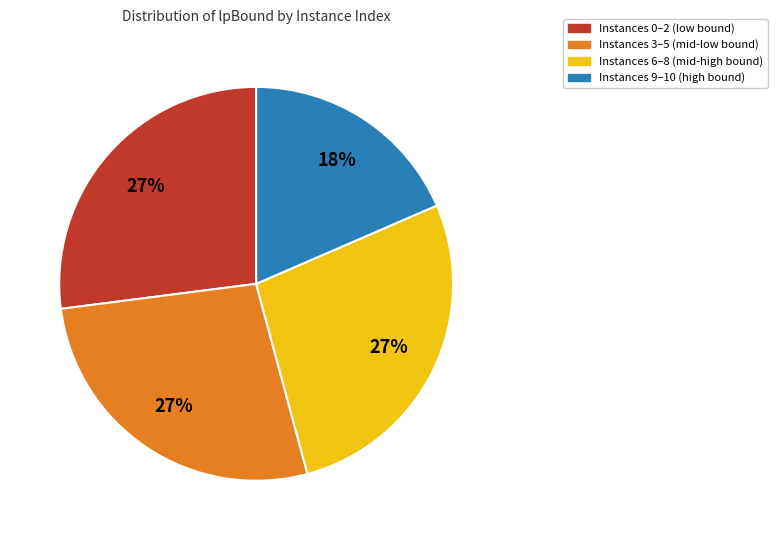

To the nearest percent, what is the average slice percentage?

25%